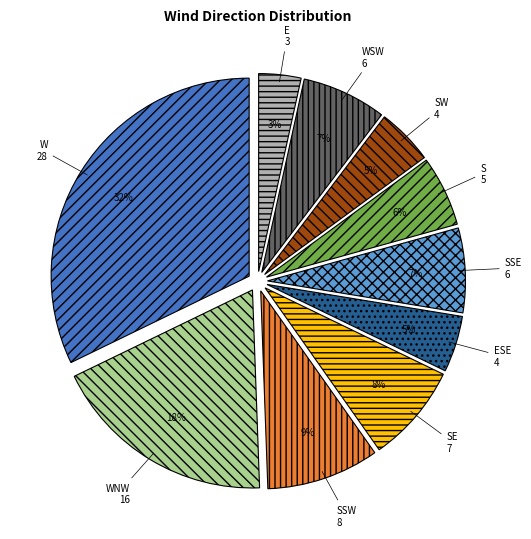

Do SW and WNW together represent more than half of the pie?

No